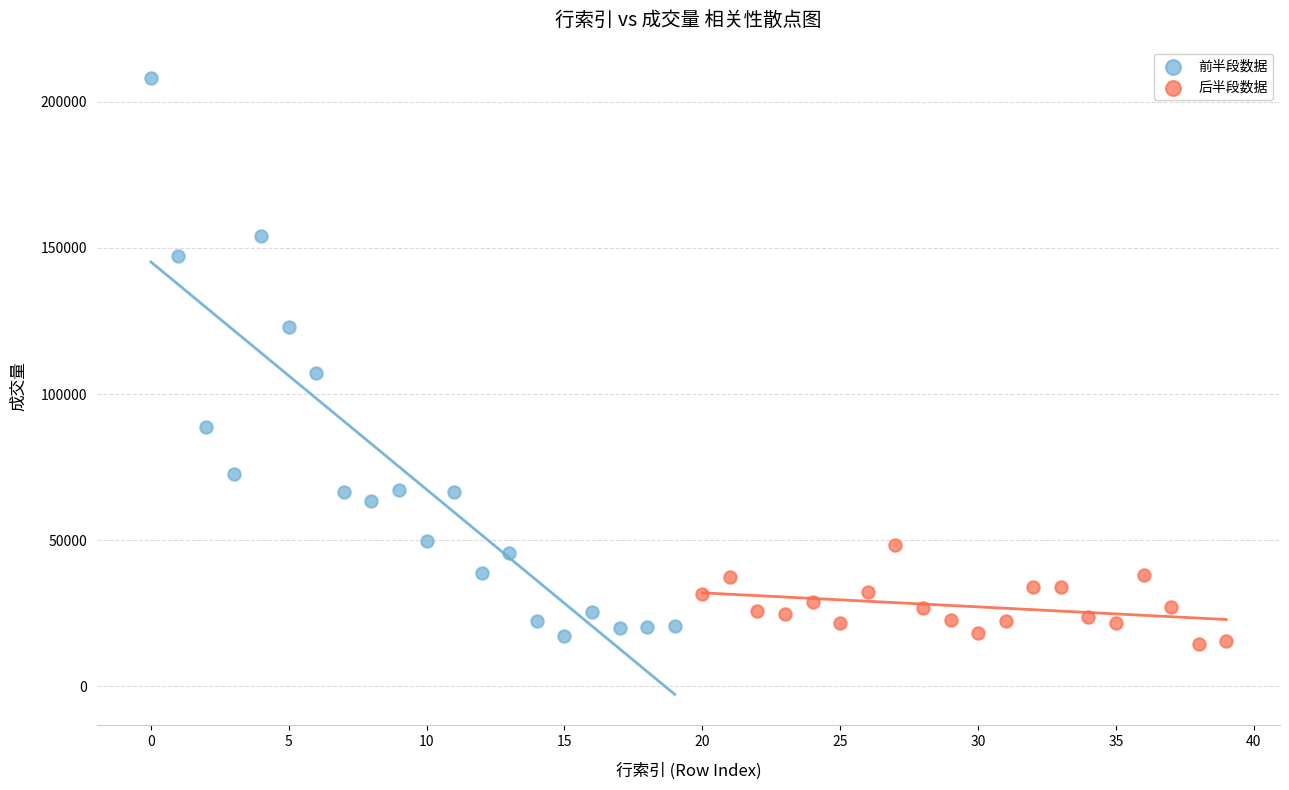

Which series contains the highest Y value?

前半段数据